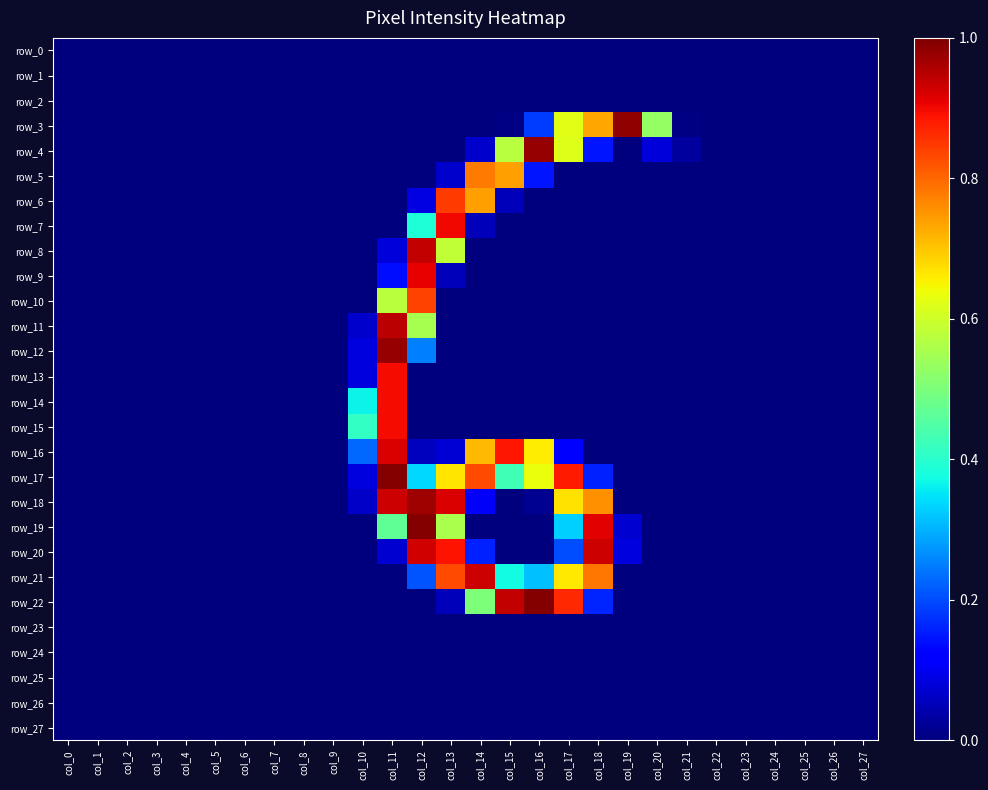

Is it true that row_7 equals 0.6 at col_13?

False